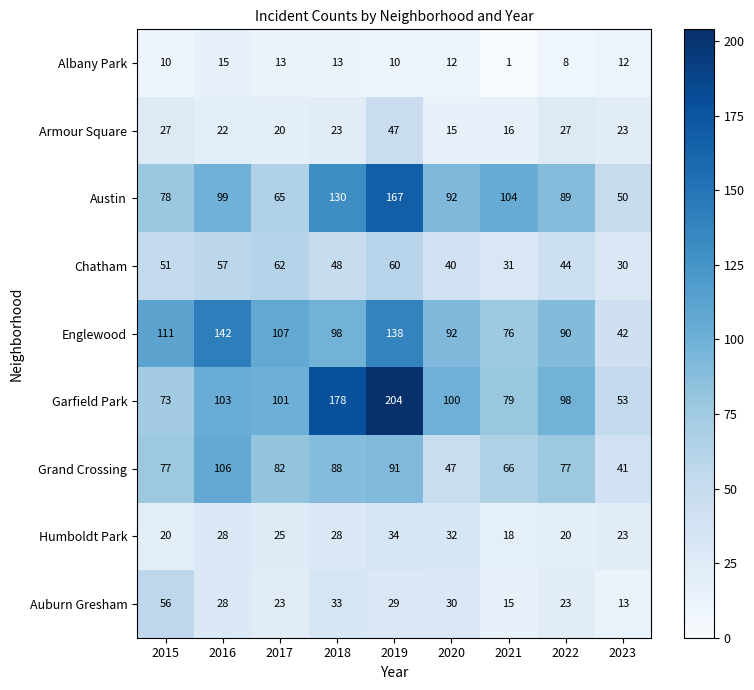

What is the greatest value displayed?

204